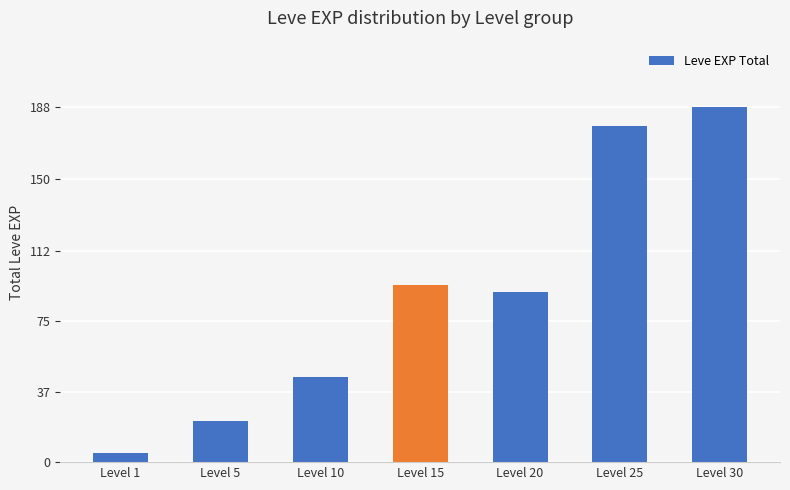

Where does the data first go above 90?

Level 15